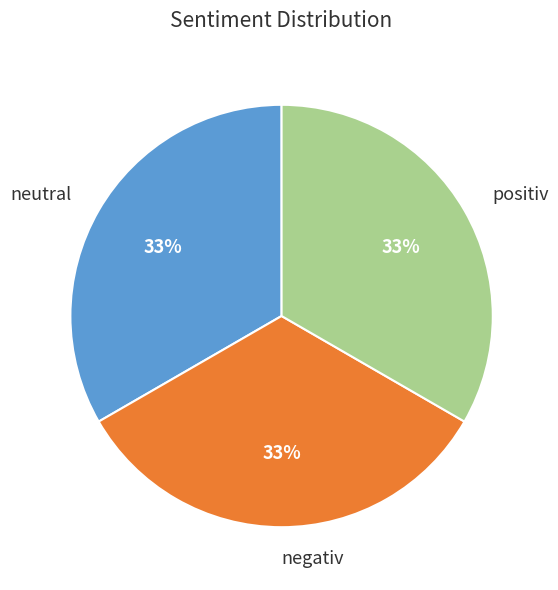

What is the ratio of the value at positiv to the value at negativ?

1.0